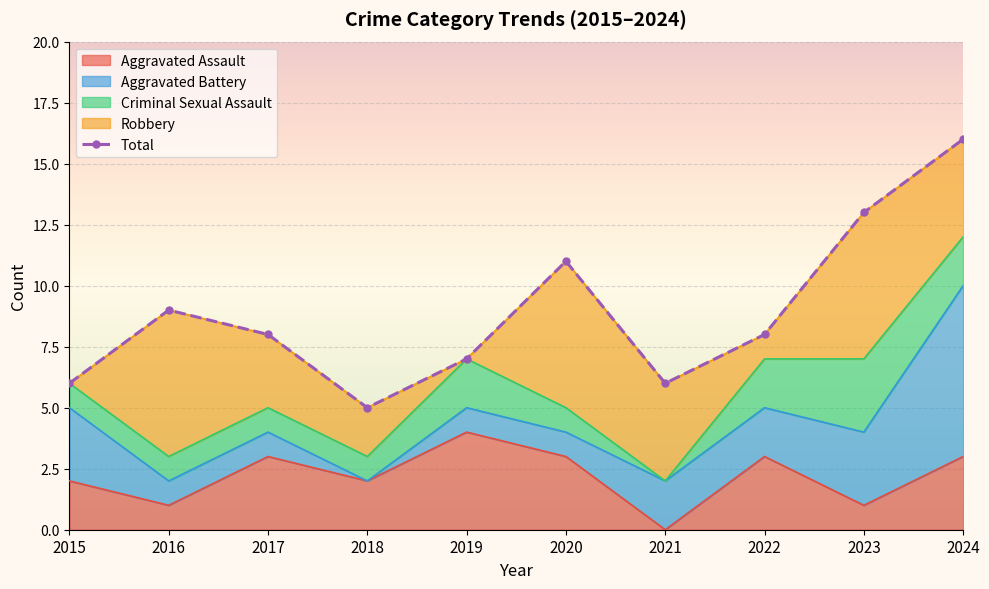

What is the value of the 10th point from the left?

16